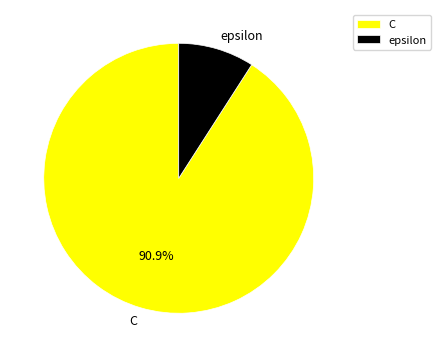

Count the number of slices in the pie.

2